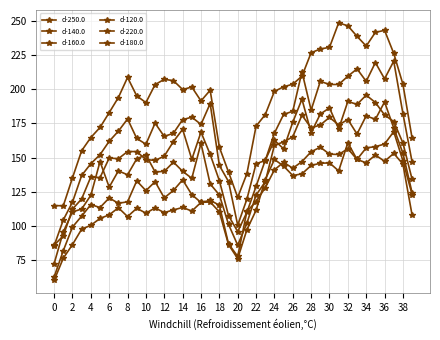

Does the chart have visible grid lines?

Yes